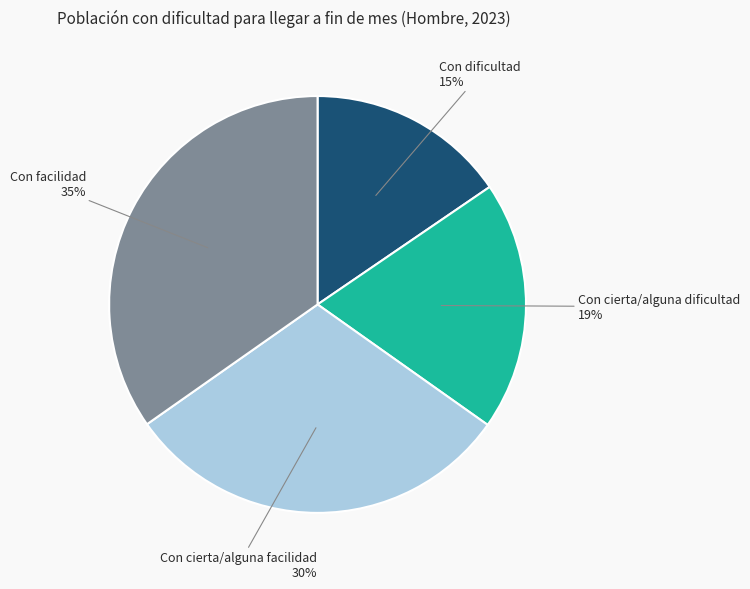

How many segments does this pie chart have?

4